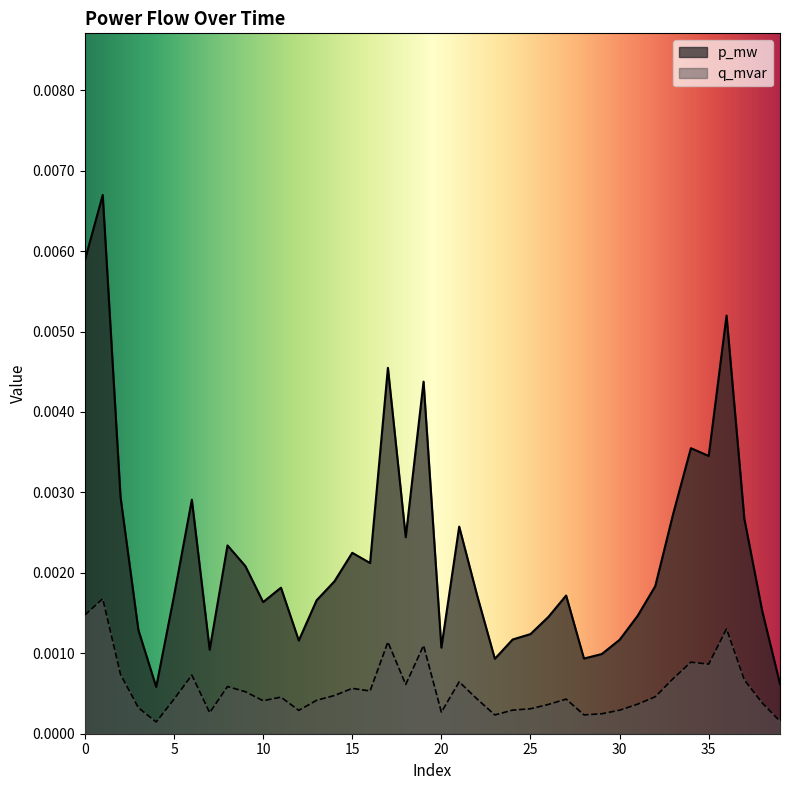

Rank the categories by q_mvar value from lowest to highest.

4, 39, 23, 28, 29, 7, 20, 12, 30, 24, 25, 3, 26, 31, 38, 10, 13, 5, 27, 22, 11, 32, 14, 9, 16, 15, 8, 18, 21, 37, 33, 6, 2, 35, 34, 19, 17, 36, 0, 1